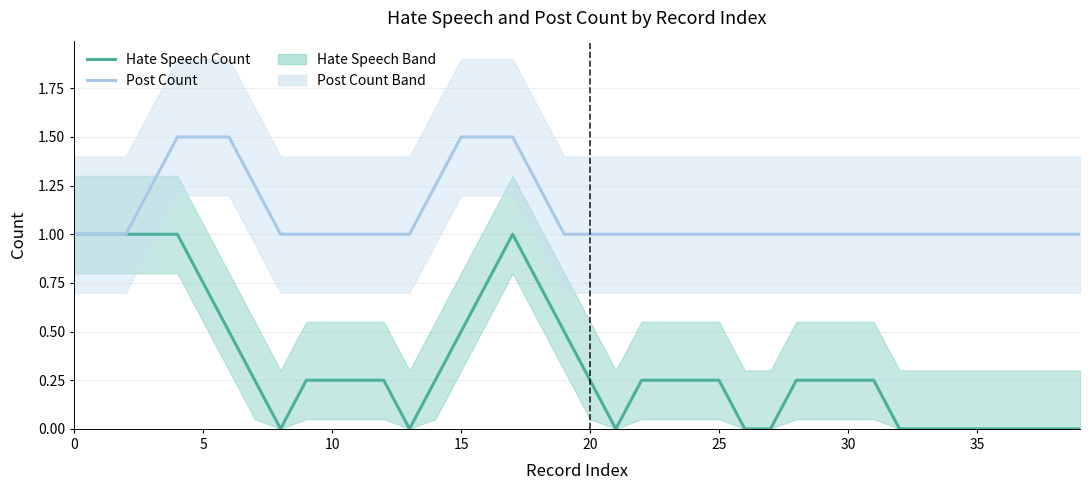

What is the value of the Post Count point at the 39th from the left?

1.0